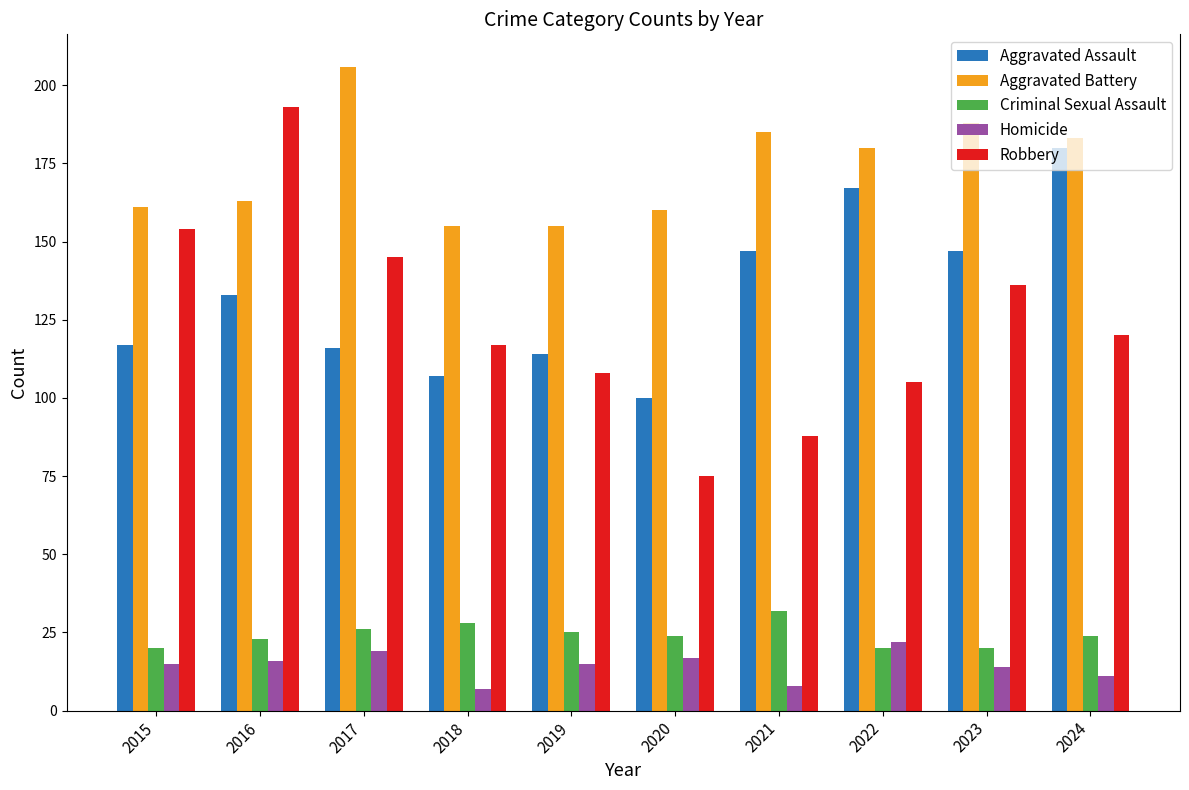

What is the value of the Robbery bar at the 7th from the left?

88